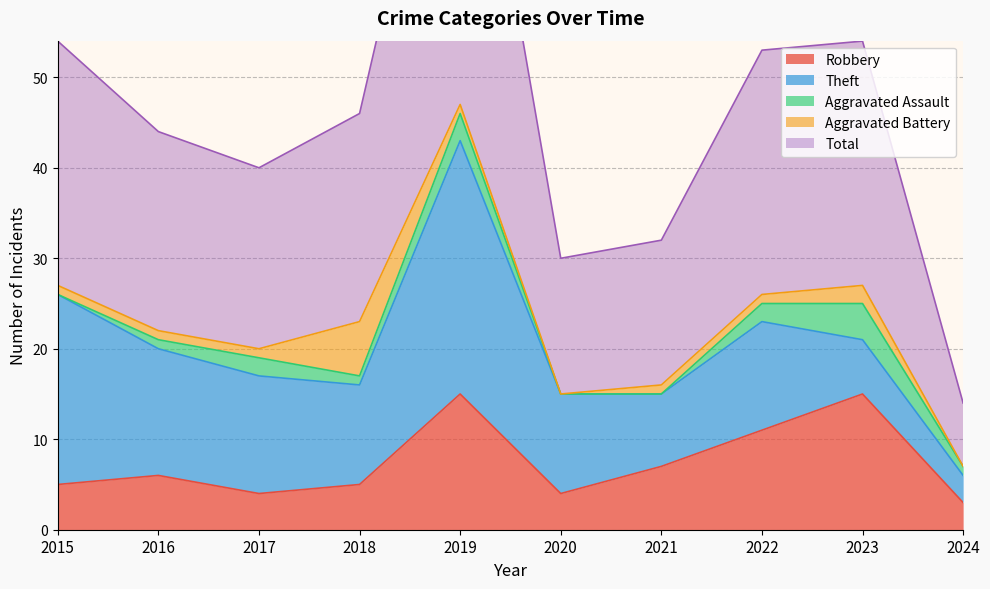

What is the maximum value for Theft?

28